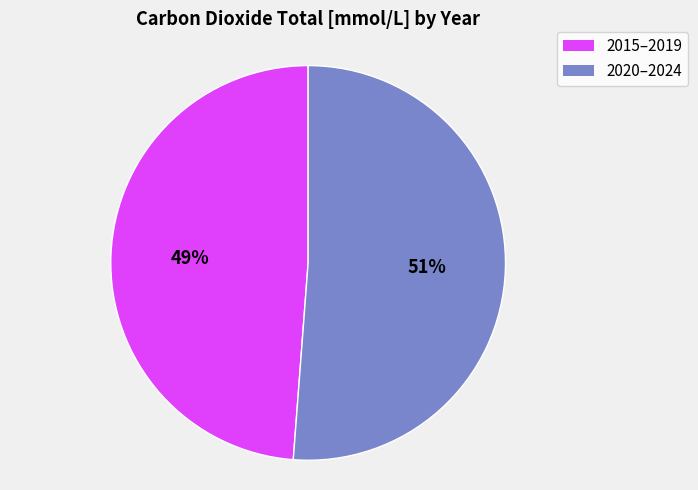

Is it true that 2020–2024 is 51% of the pie?

True